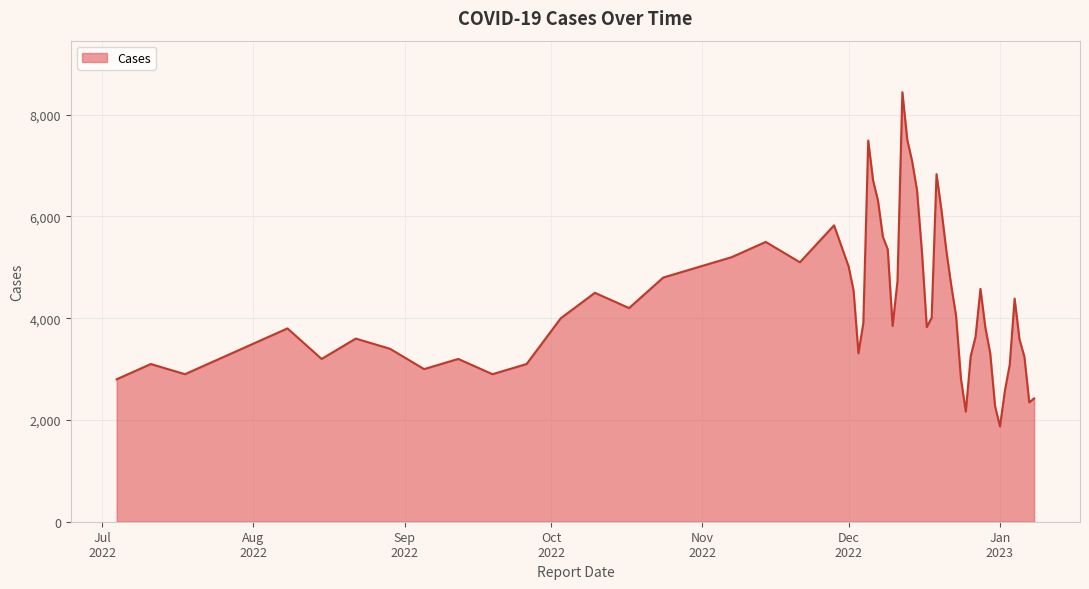

What is the smallest value displayed?

1871